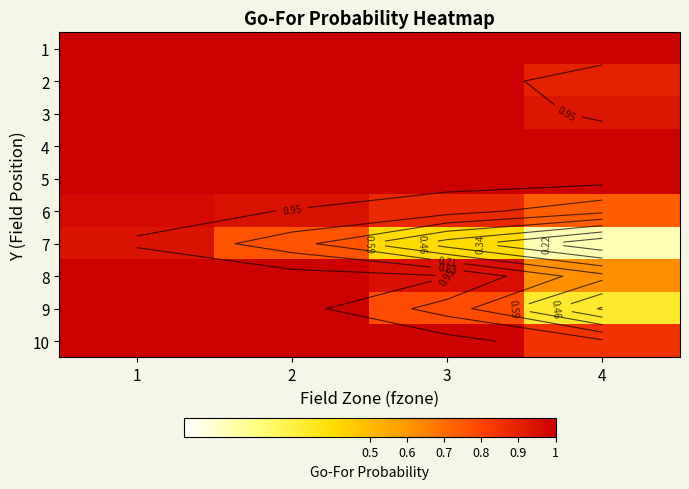

List the labels in order of 2 value, largest first.

1, 2, 3, 4